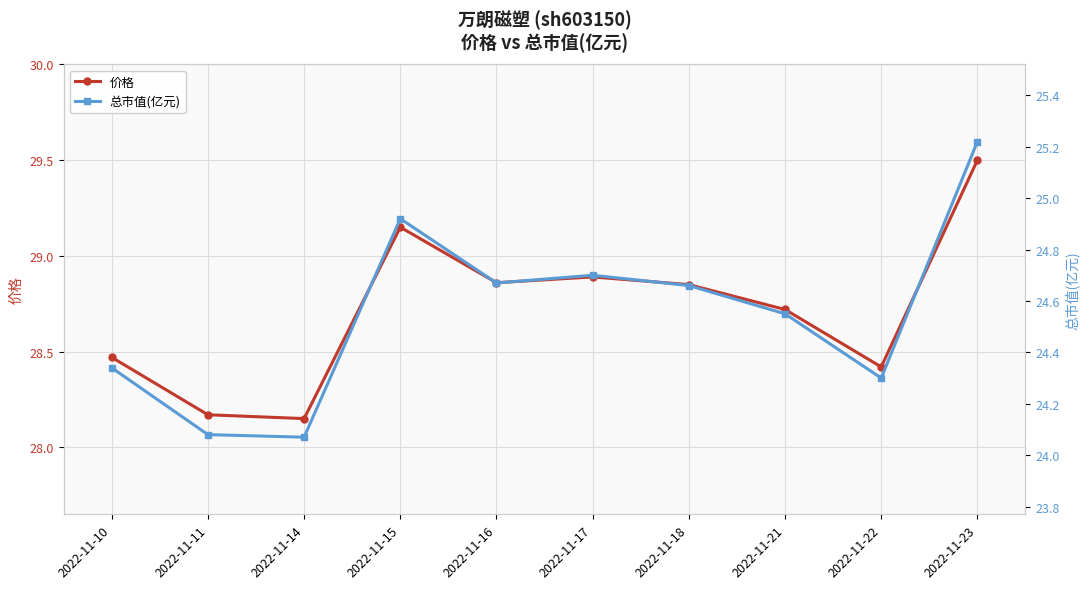

What is the difference between the 总市值(亿元) values at 2022-11-10 and 2022-11-11?

0.3